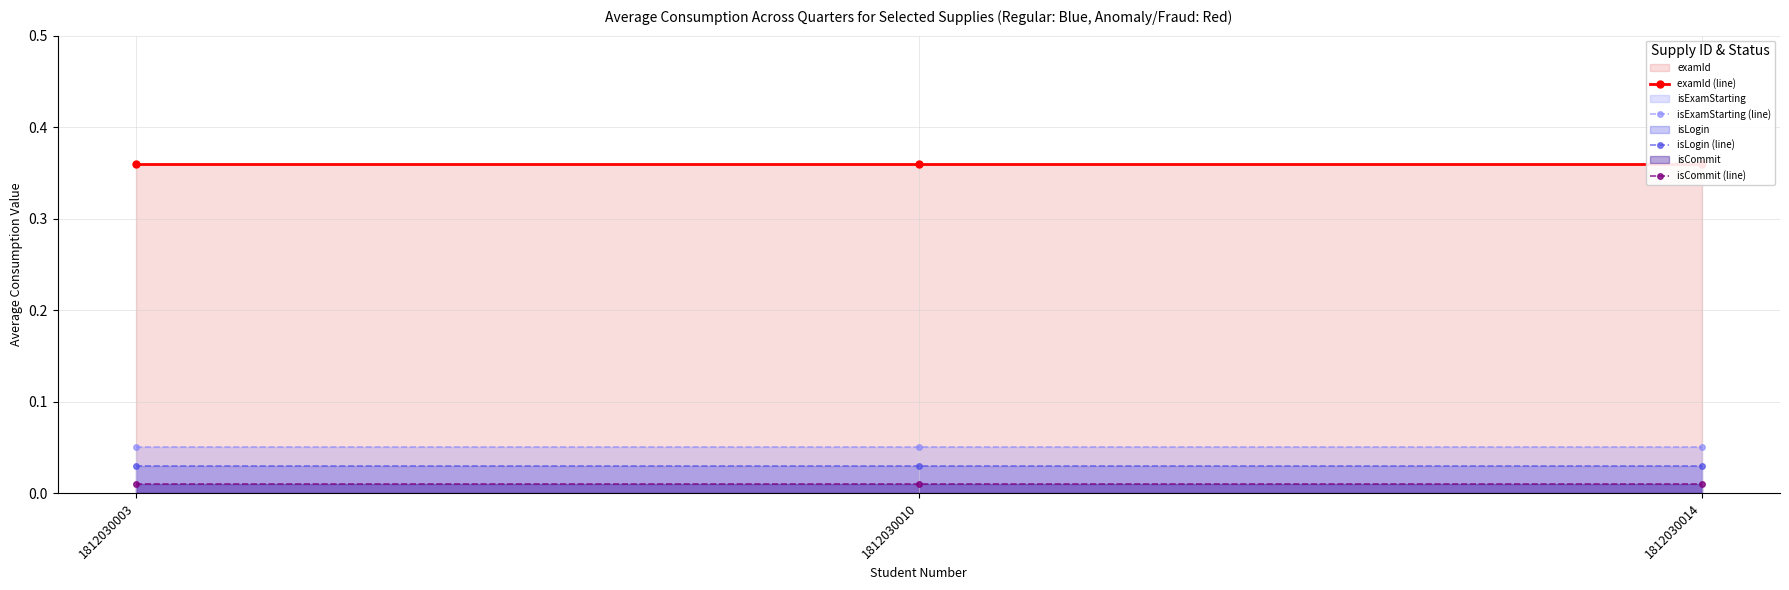

Does the chart display data point markers on the line(s)?

Yes